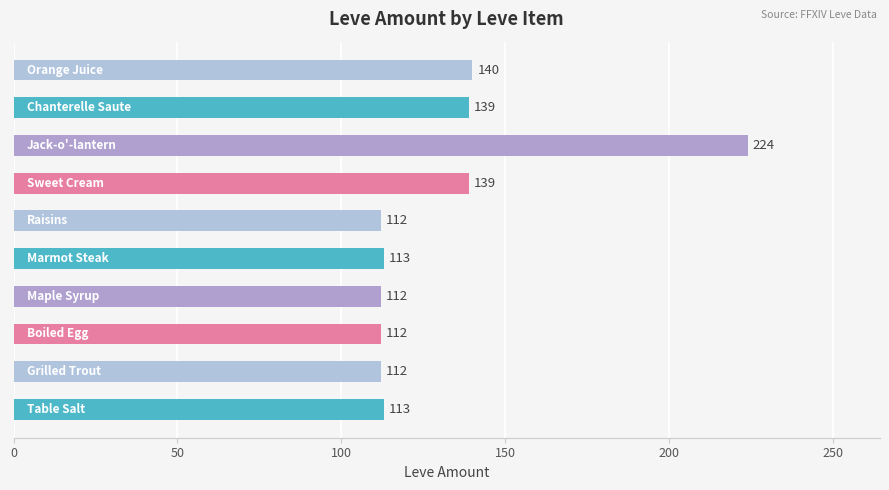

Does the chart contain any negative values?

No